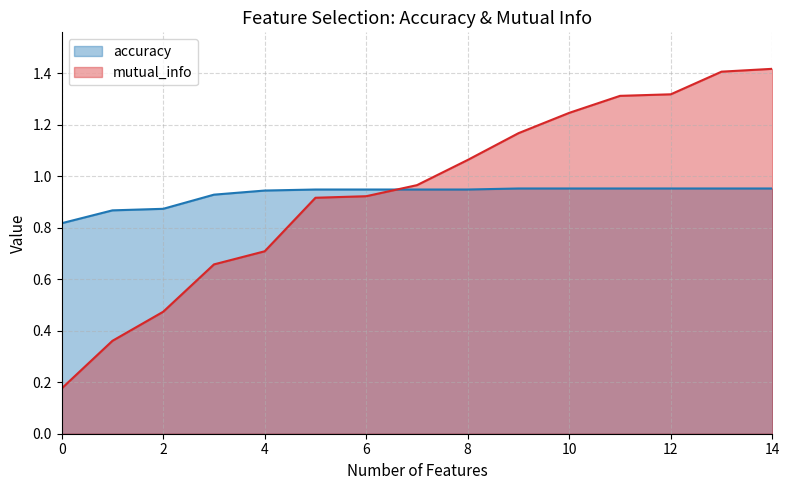

What is the difference between the maximum and minimum values in the accuracy series?

0.1